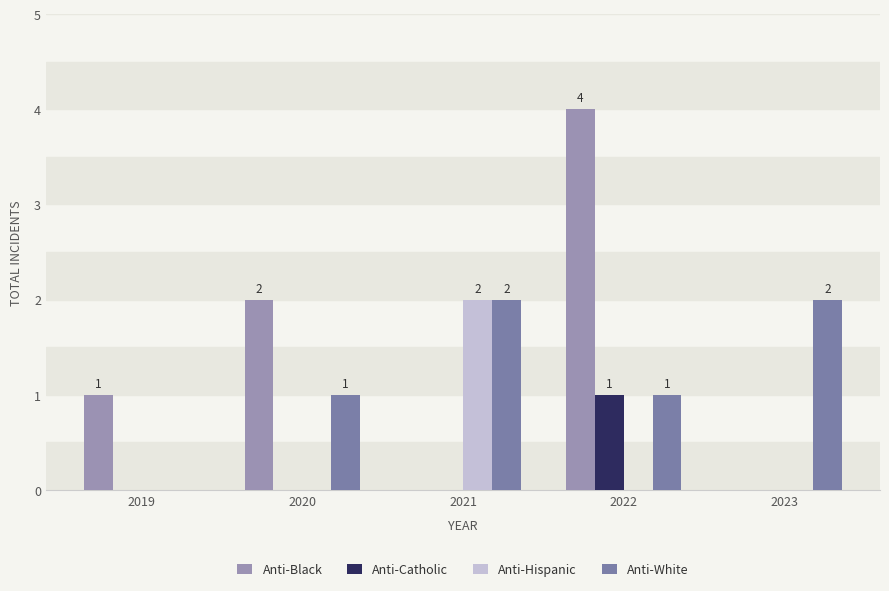

What is the total value across all series at 2021?

4